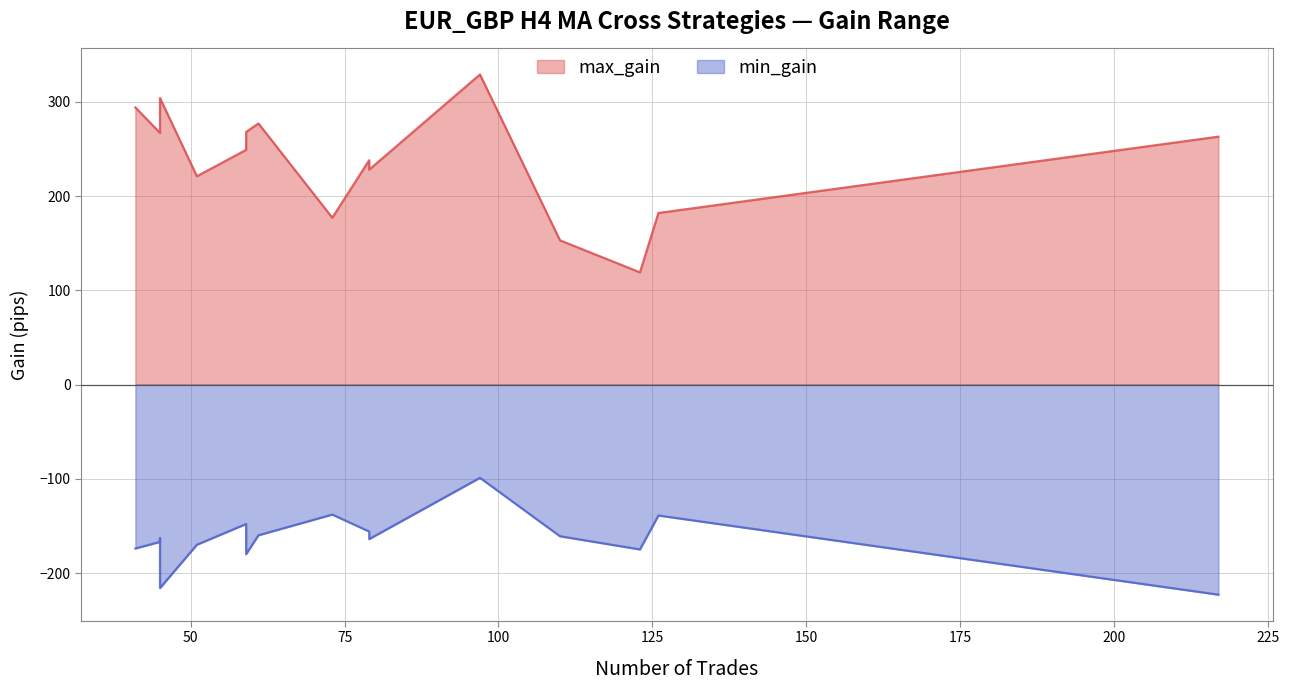

Does the chart display data point markers on the line(s)?

No